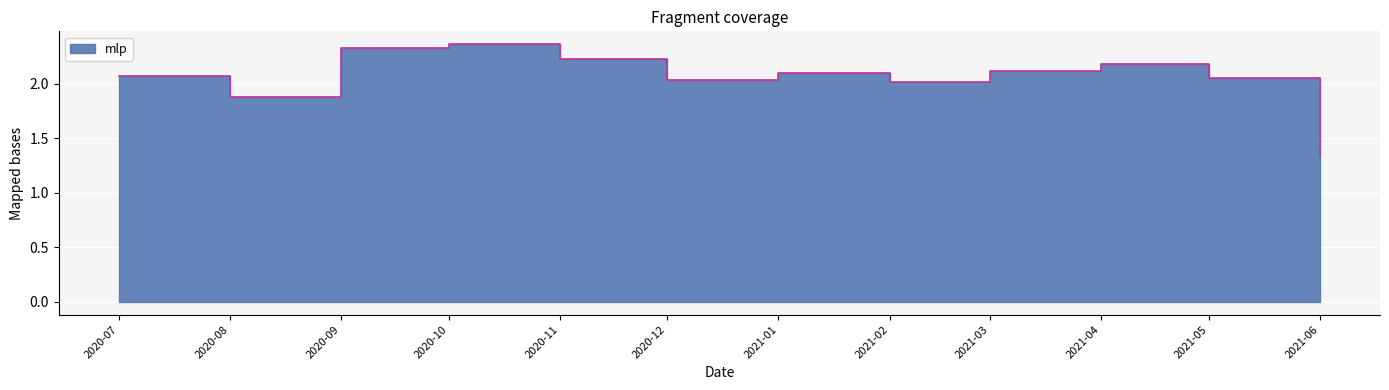

What is the label of the 4th point from the right?

2021-03